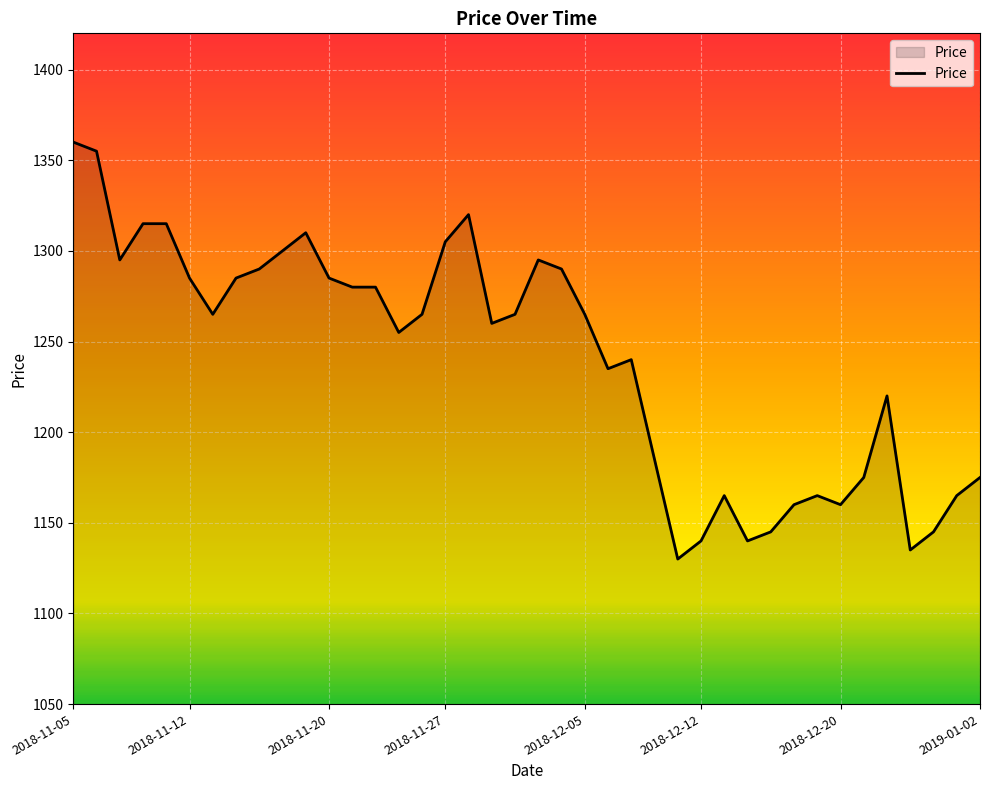

What is the minimum value shown in the chart?

1130